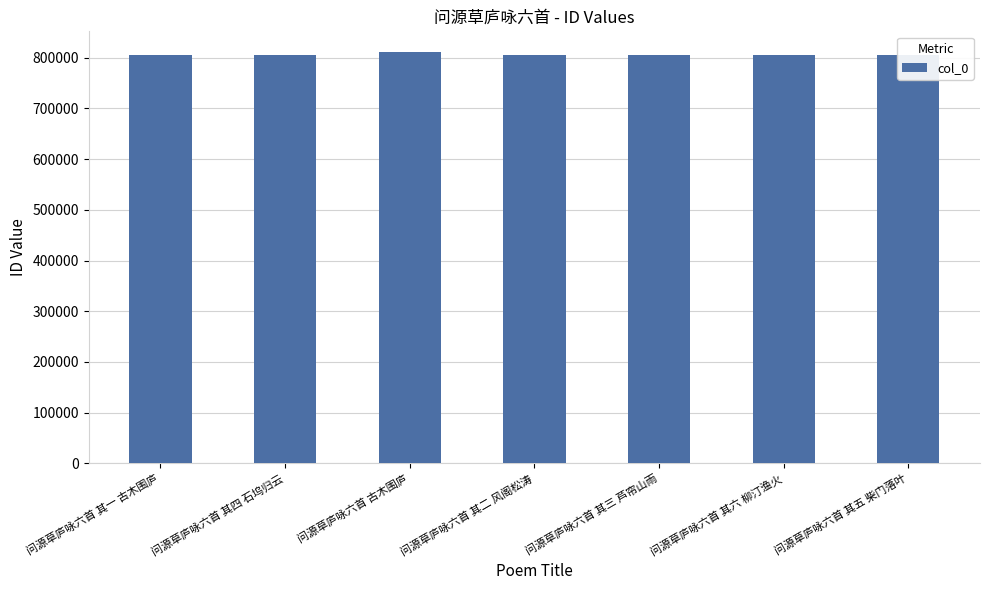

What is the average value?

805827